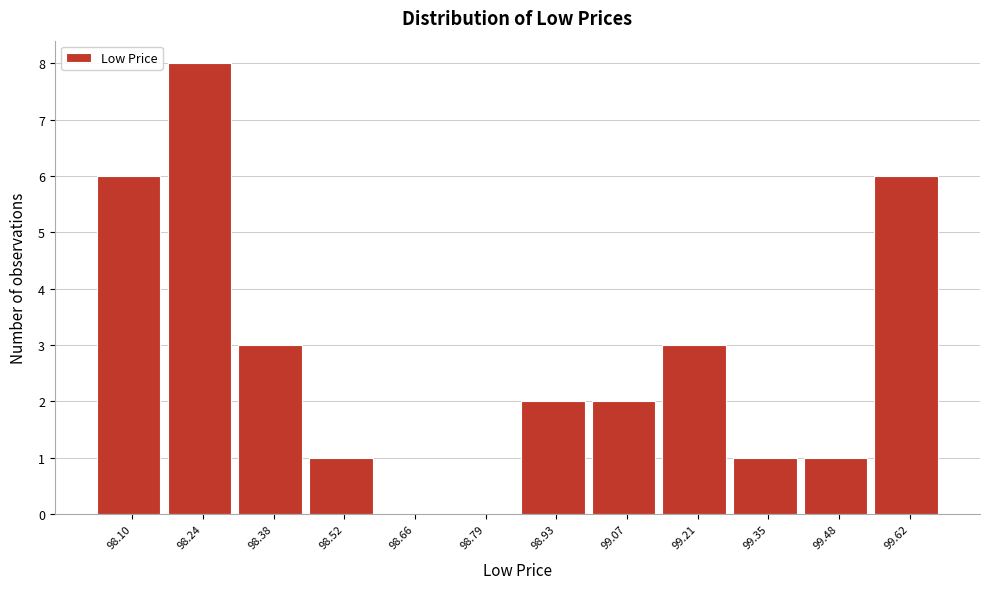

Over which range of the x-axis is the bar tallest?

98.18 to 98.32